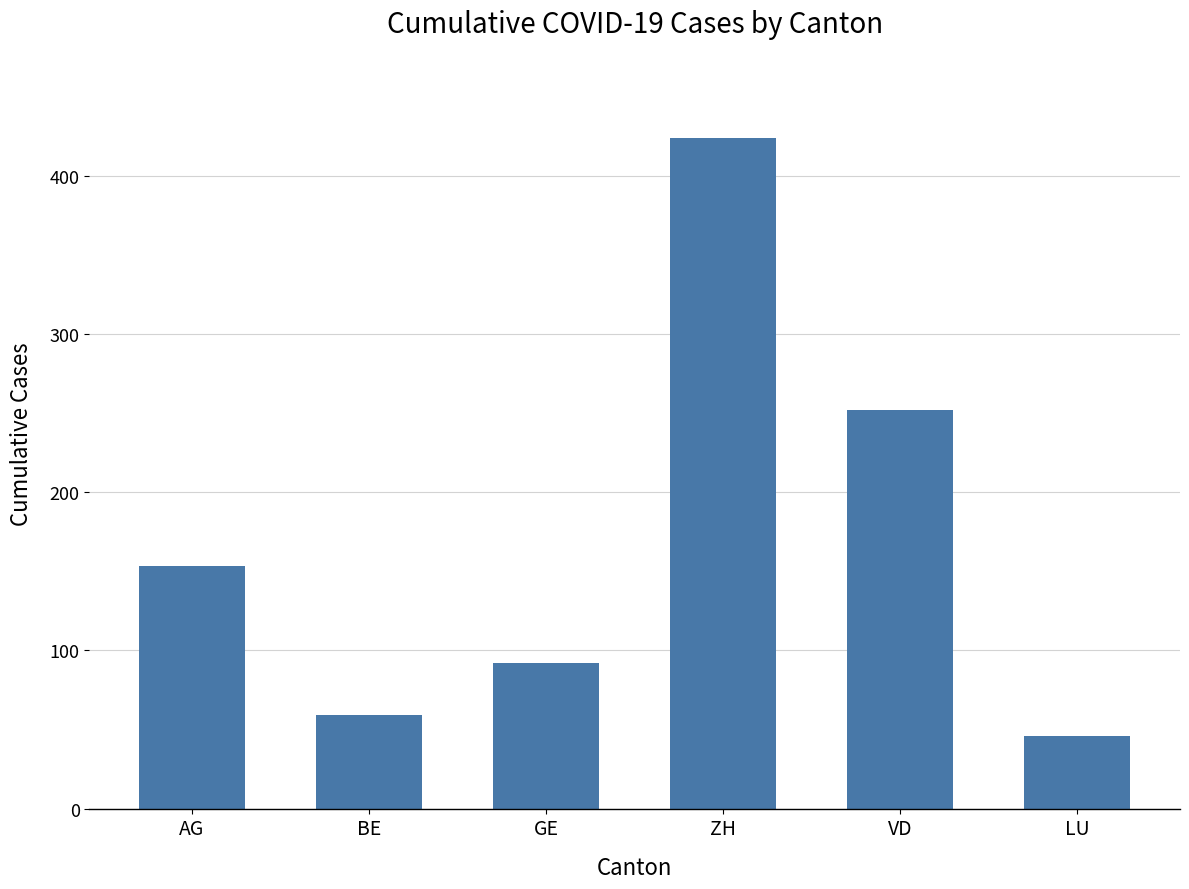

Reading left to right, list all the values displayed in this chart.

AG=153	BE=59	GE=92	ZH=424	VD=252	LU=46